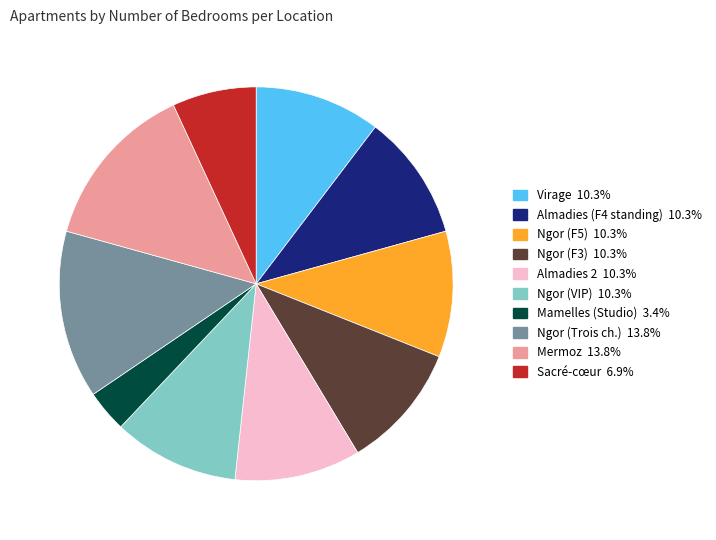

How many slices are in this pie chart?

10